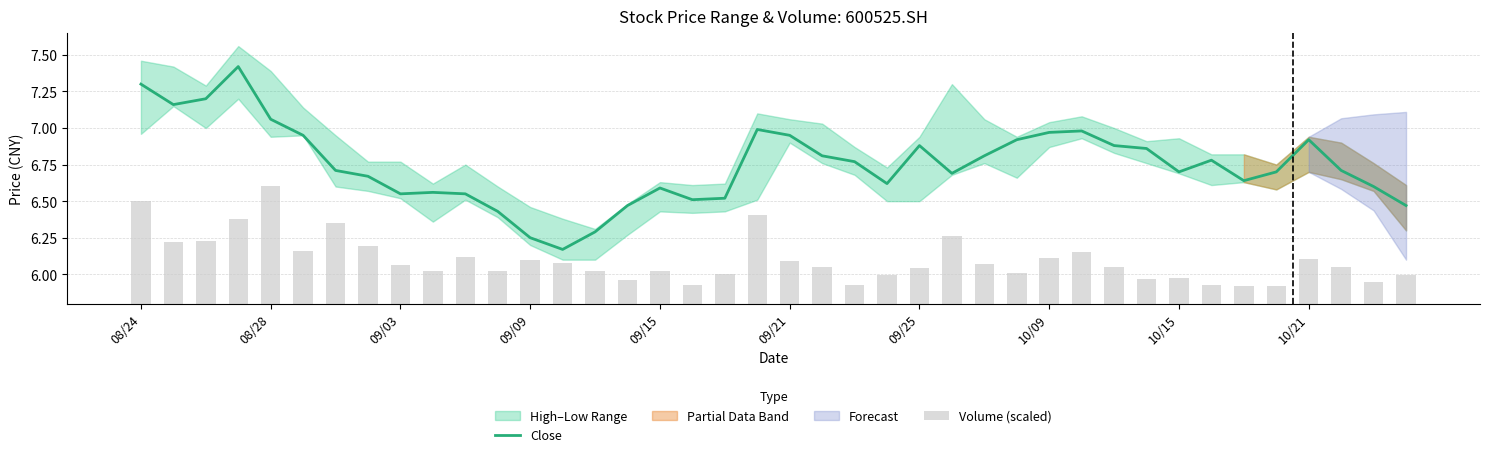

The Volume (scaled) series shows 0.1 at 33. True or false?

True